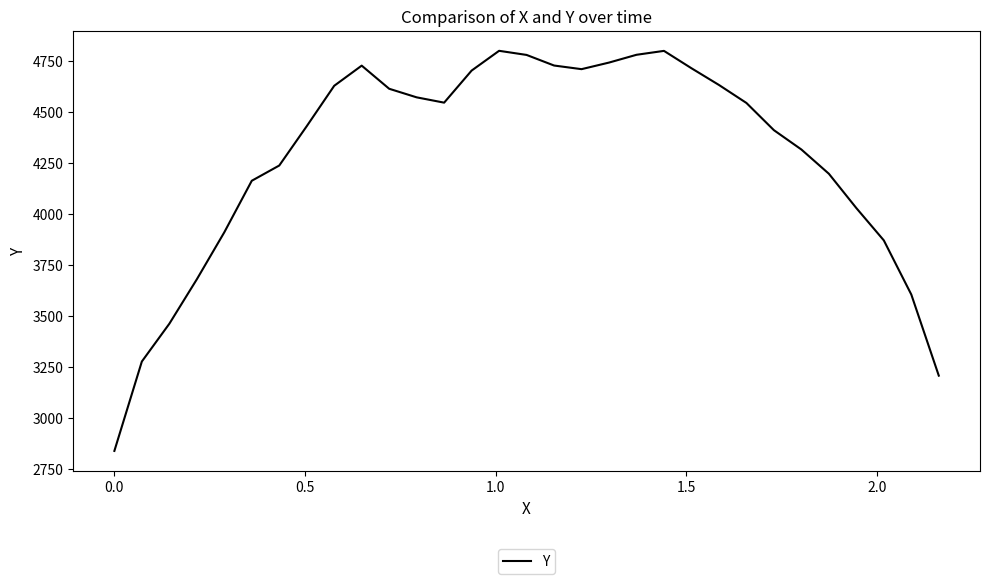

What is the difference between the maximum and minimum values?

1965.0